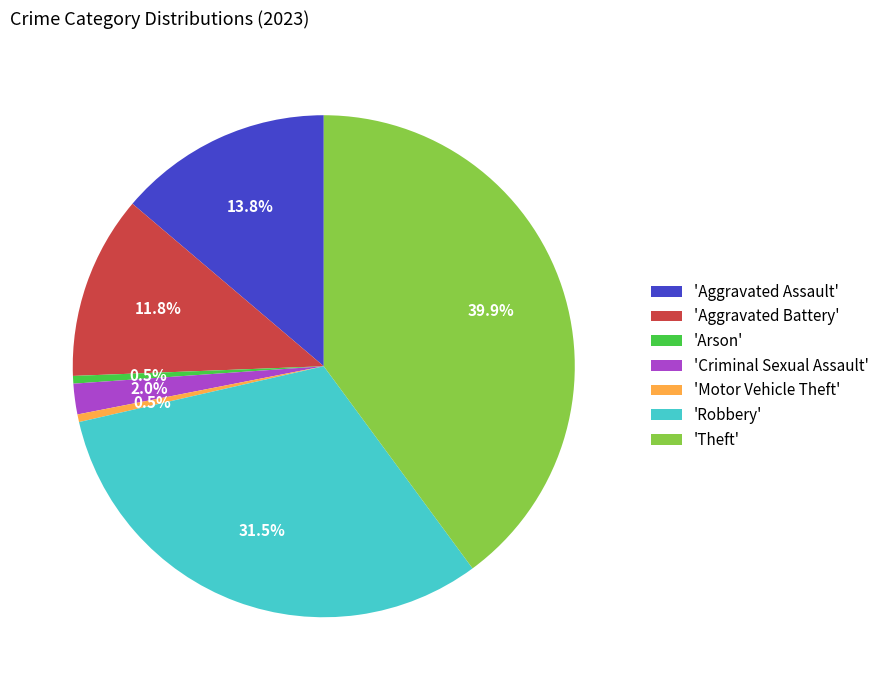

Which has a higher value, 'Arson' or 'Aggravated Battery'?

'Aggravated Battery'